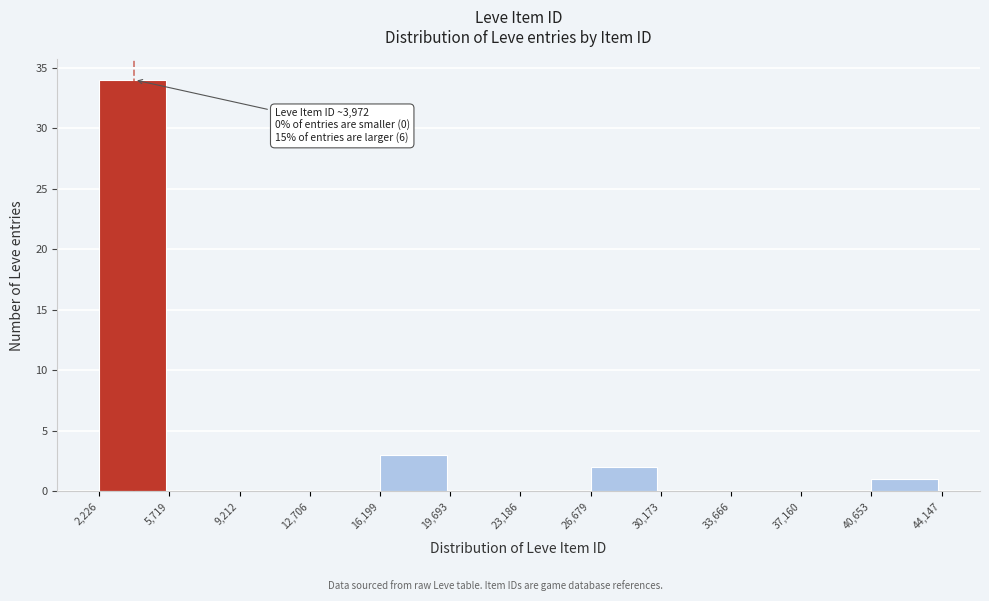

Over which range of the x-axis is the bar tallest?

2,226 to 5,719